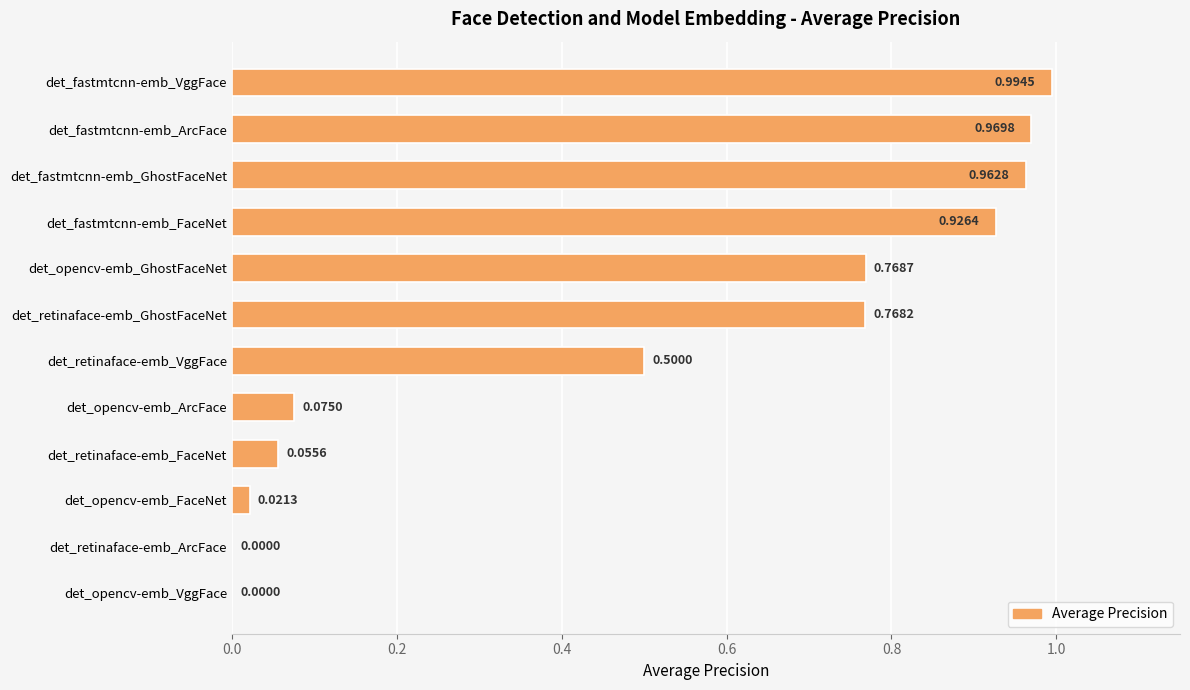

At which category does the chart reach its peak across all series?

det_fastmtcnn-emb_VggFace